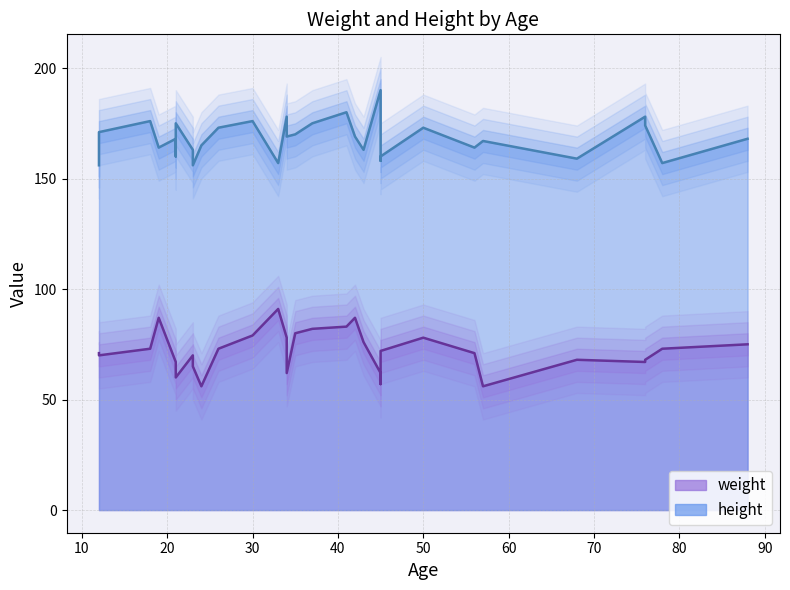

At 41, list the series in order from smallest to largest.

weight, height